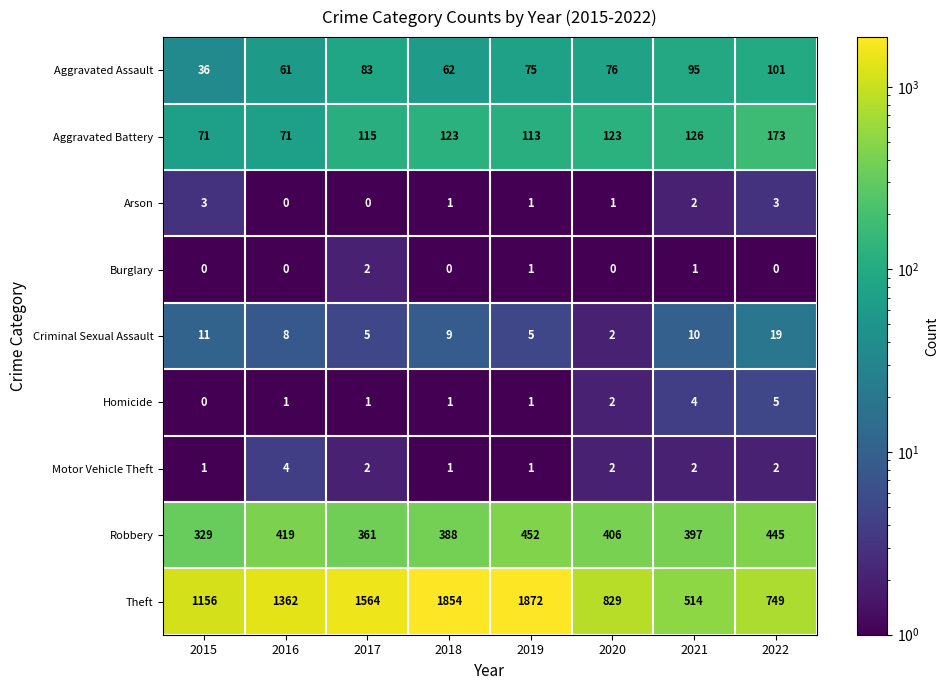

What is the total value across all series at 2018?

2439